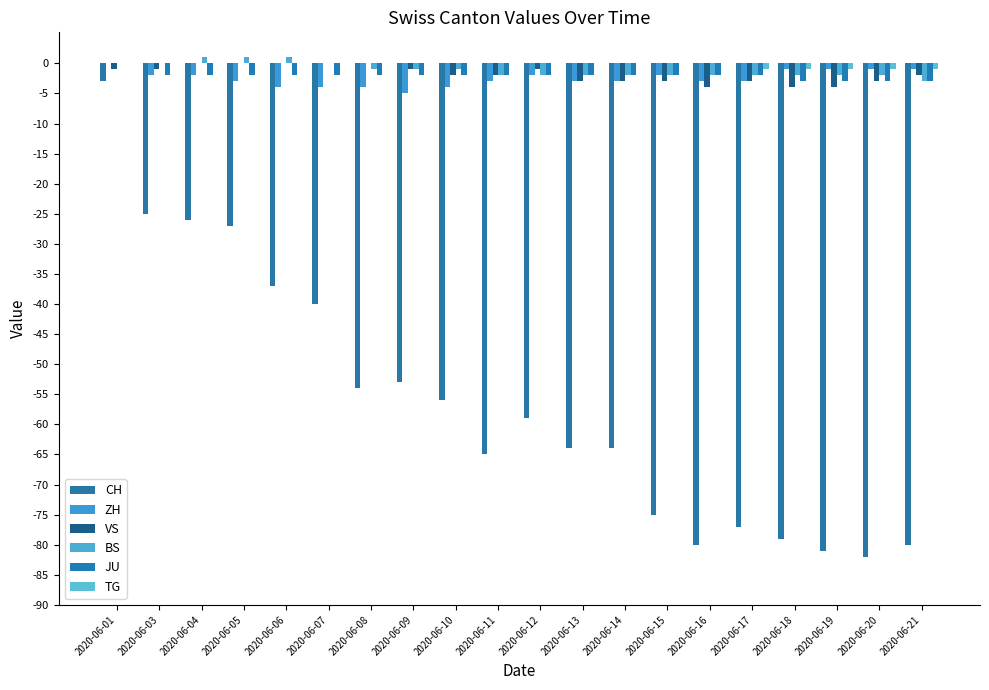

Where does the BS series first go above -2?

2020-06-01